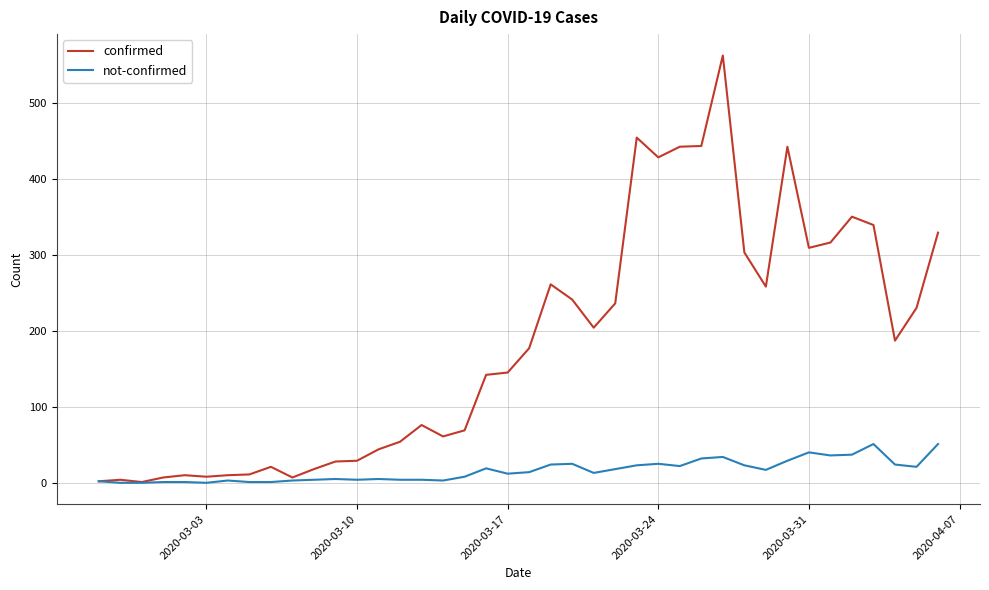

What is the maximum value for not-confirmed?

51